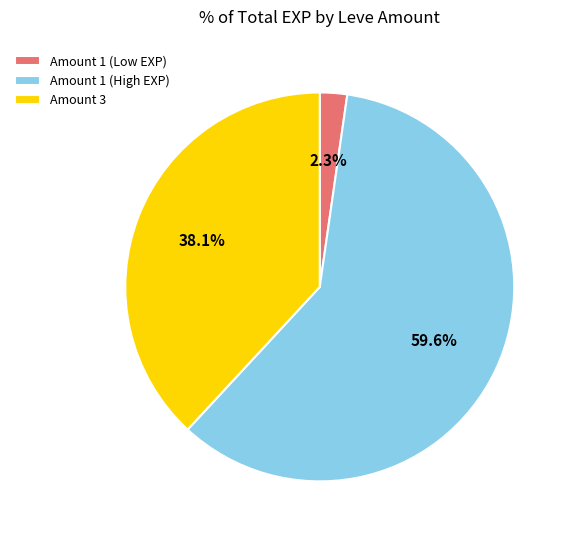

How many slices are in this pie chart?

3